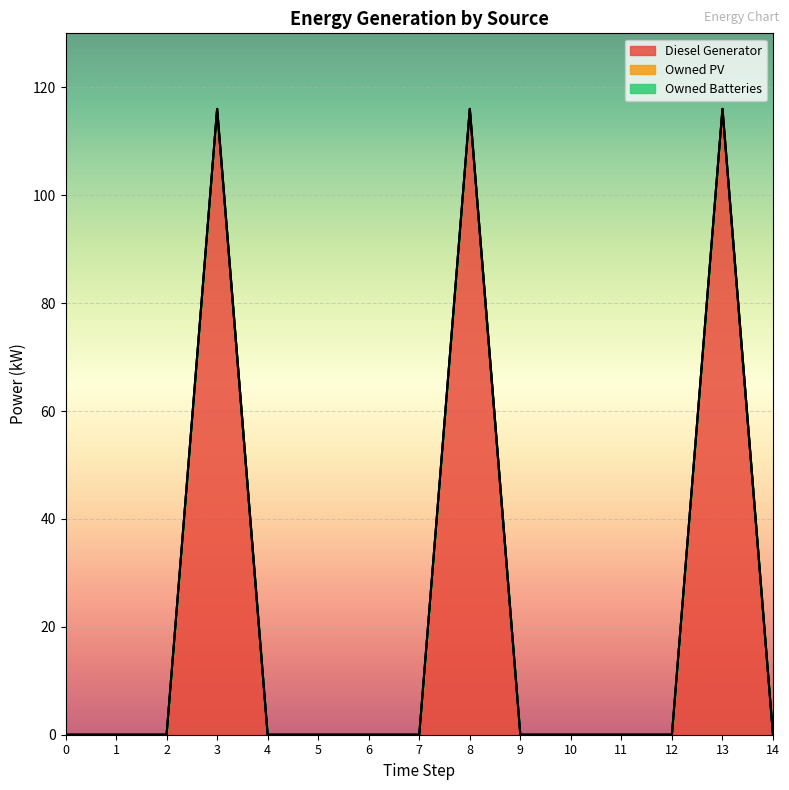

True or false: Diesel Generator has more than 2 points higher than both neighbors.

True